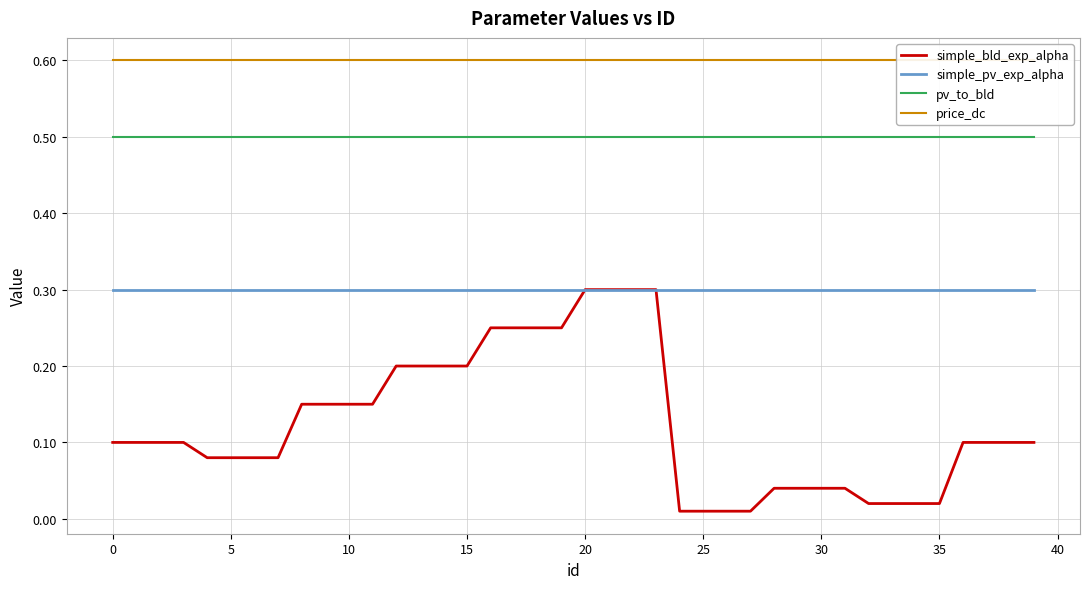

At which category does the chart reach its minimum across all series?

24